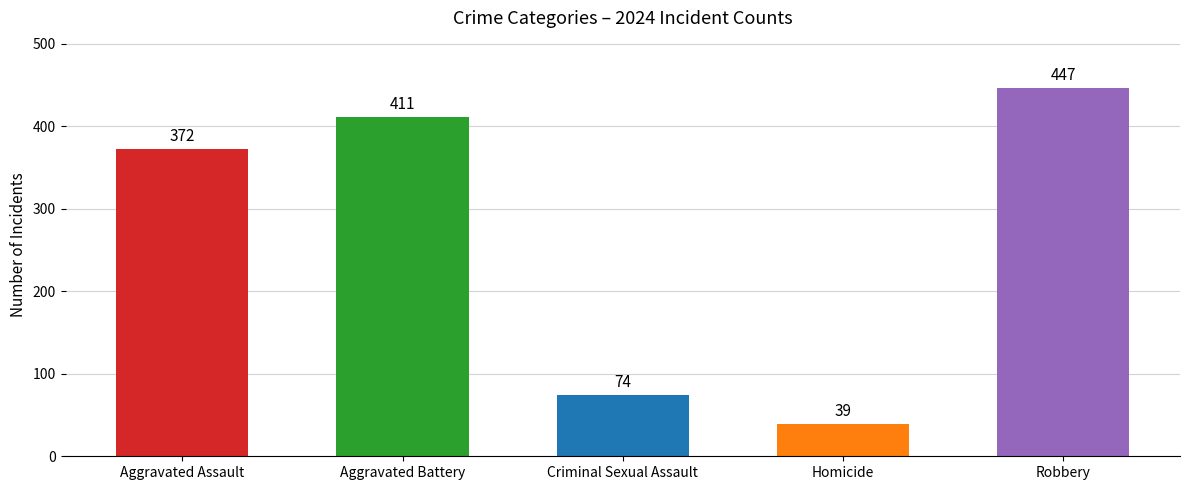

What is the ratio of the value at Aggravated Assault to the value at Robbery?

0.8